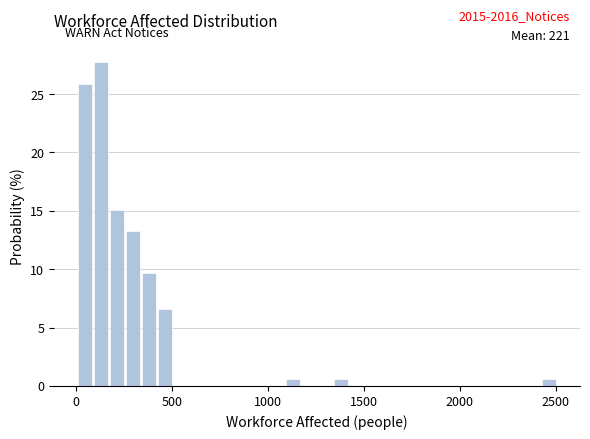

Around what value on the x-axis is the tallest bar? Give the approximate position of its centre, as read against the axis.

150